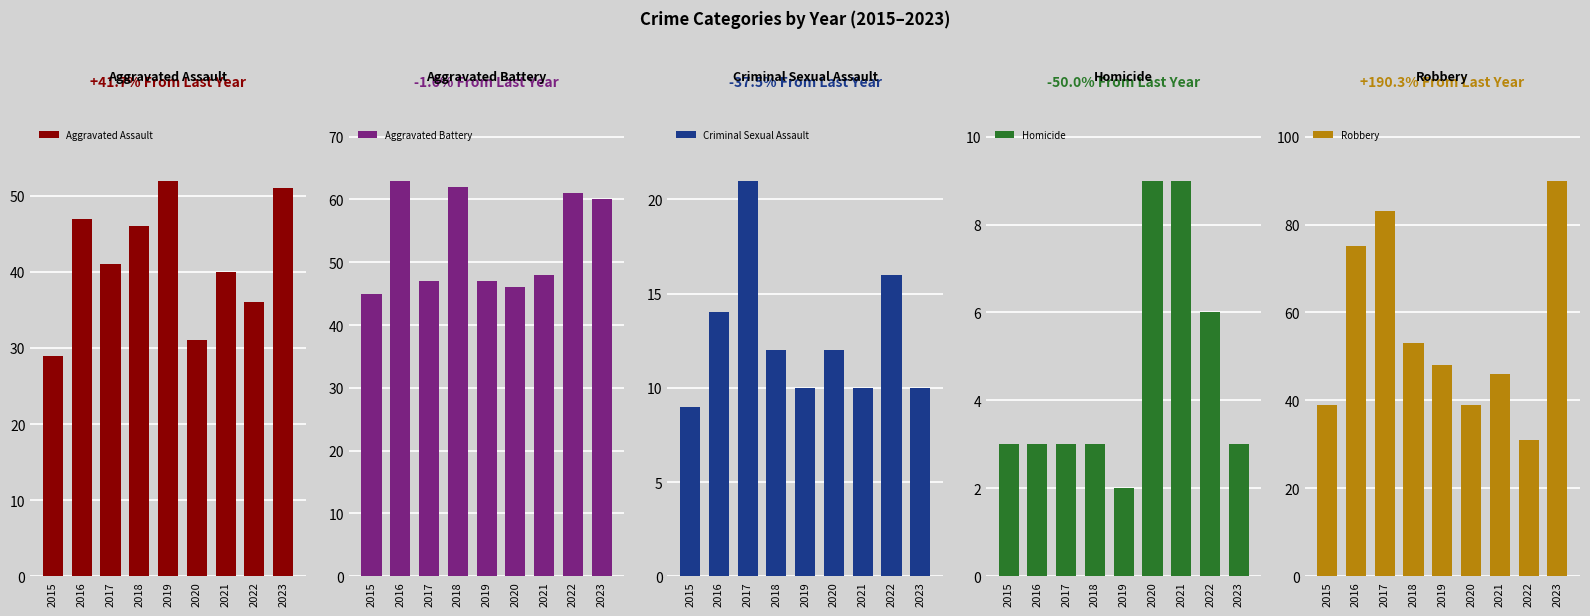

What is the minimum value shown in the chart?

2